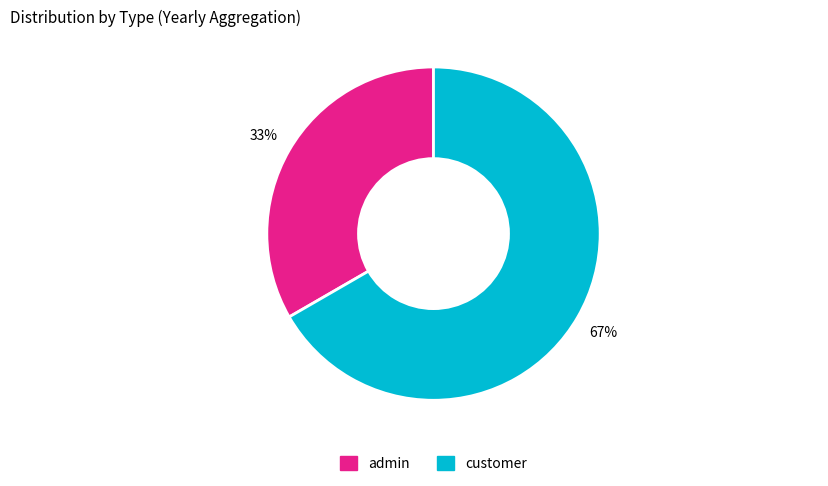

Is there a majority slice in this chart?

Yes